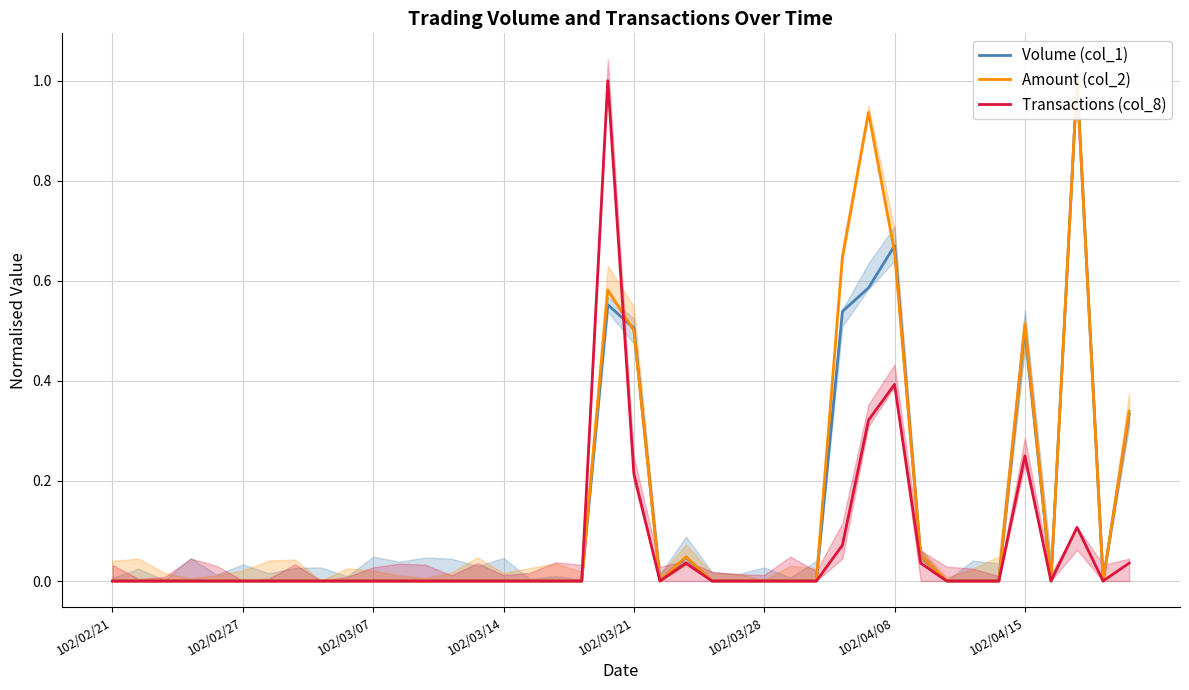

At which category is the sum across all series the highest?

19